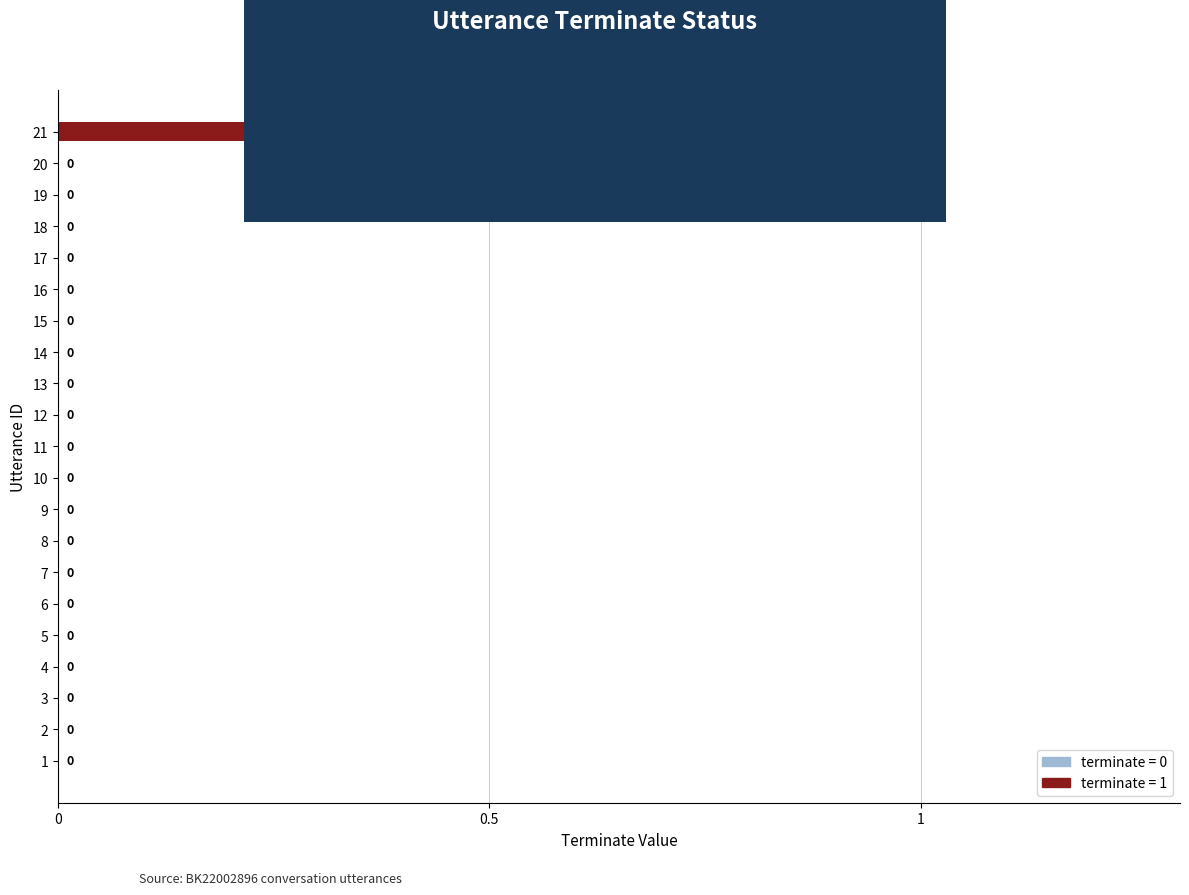

The chart shows a value of 0 at 19. True or false?

True